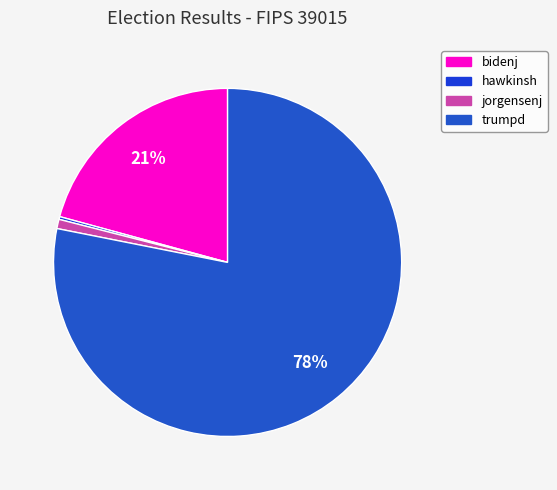

Is it true that jorgensenj is 11% of the pie?

False